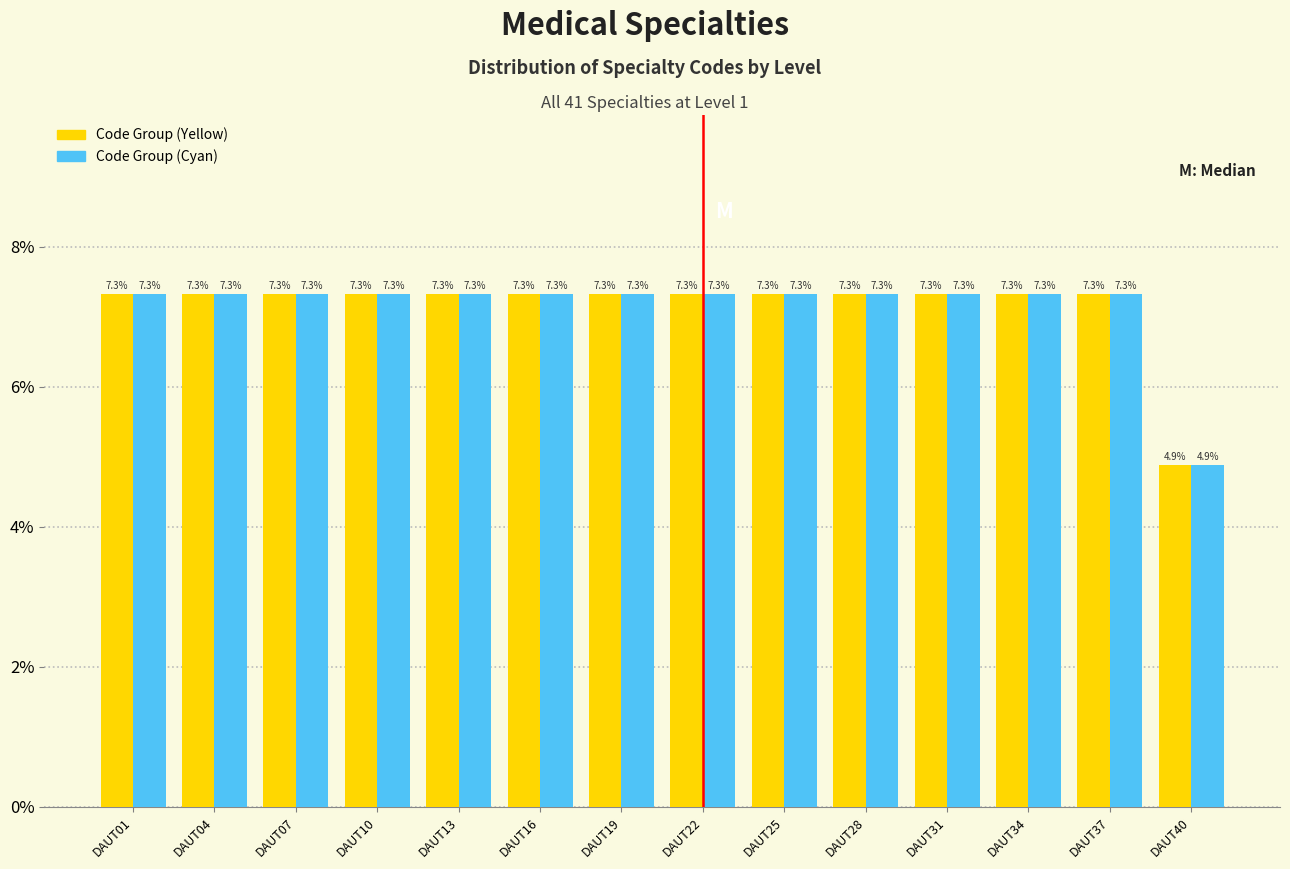

Reading right to left, list all the values displayed in this chart.

Code Group (Yellow): 4.9	7.3	7.3	7.3	7.3	7.3	7.3	7.3	7.3	7.3	7.3	7.3	7.3	7.3
Code Group (Cyan): 4.9	7.3	7.3	7.3	7.3	7.3	7.3	7.3	7.3	7.3	7.3	7.3	7.3	7.3